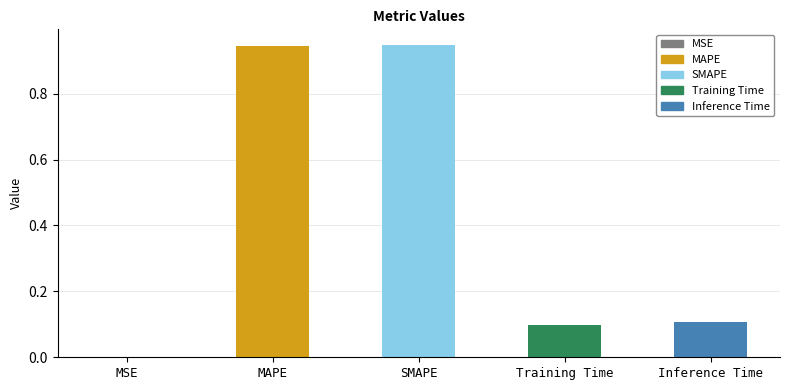

What is the sum of all values?

2.1